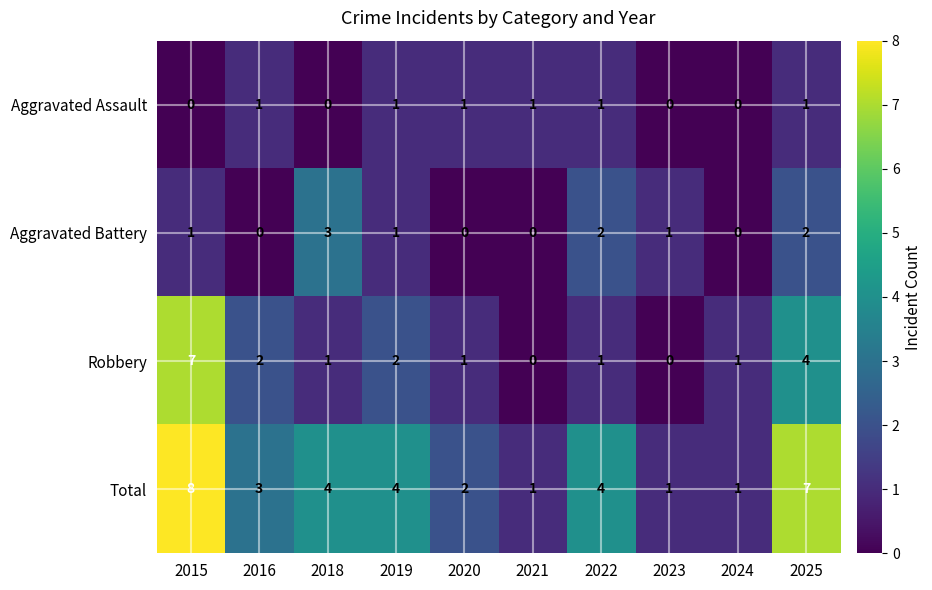

Which series has the largest total across all categories?

Total